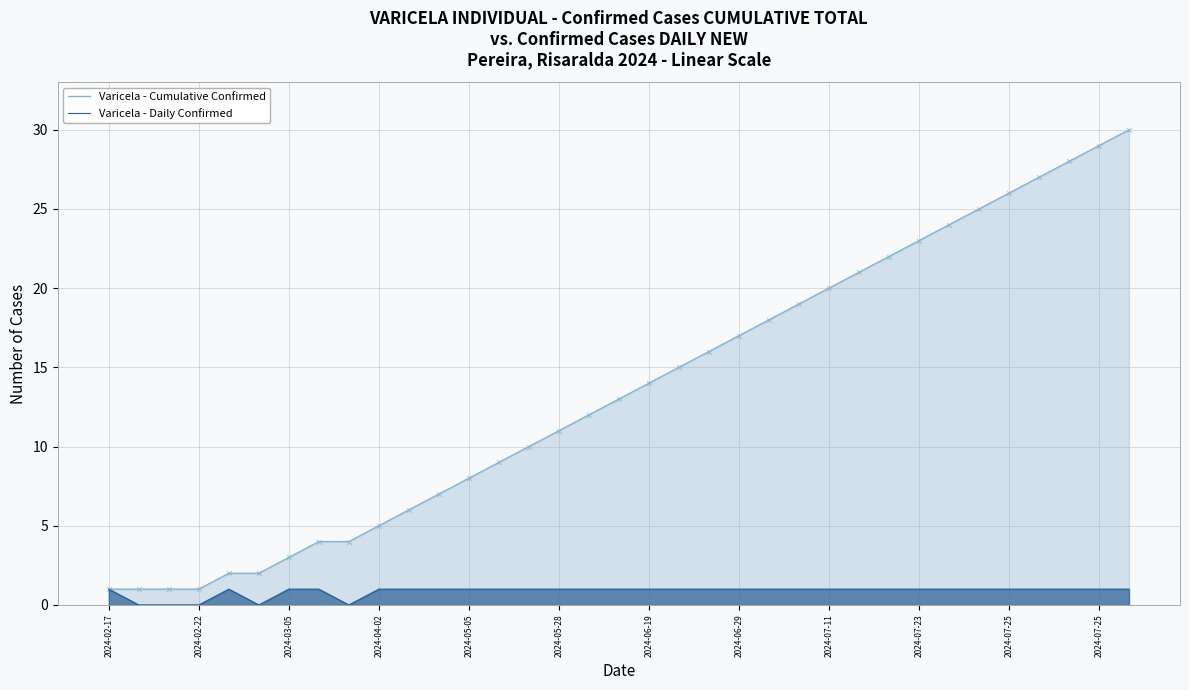

Which series has the widest spread of Y values?

Varicela - Cumulative Confirmed